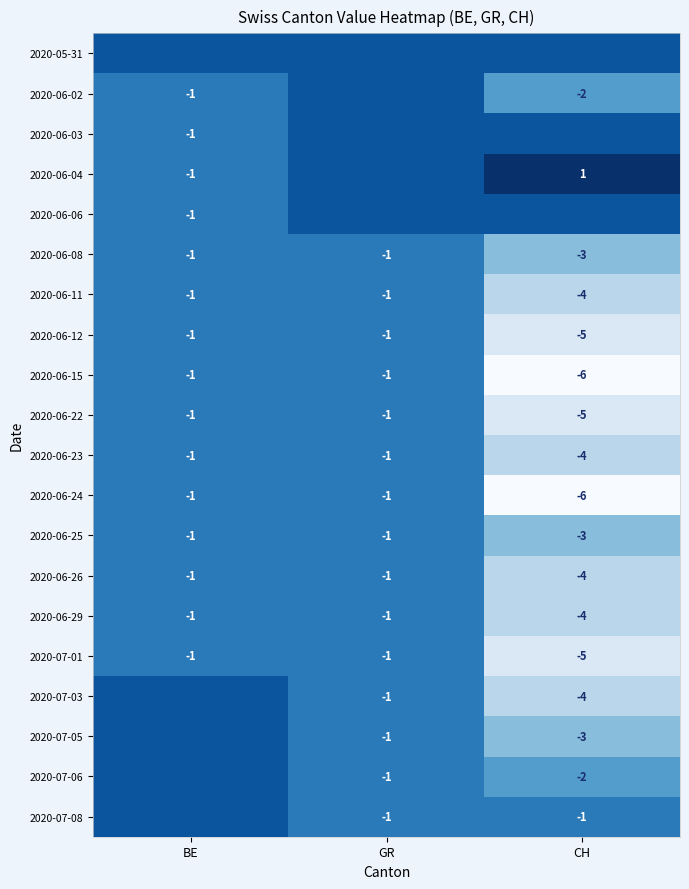

Between GR and BE, which is larger?

GR